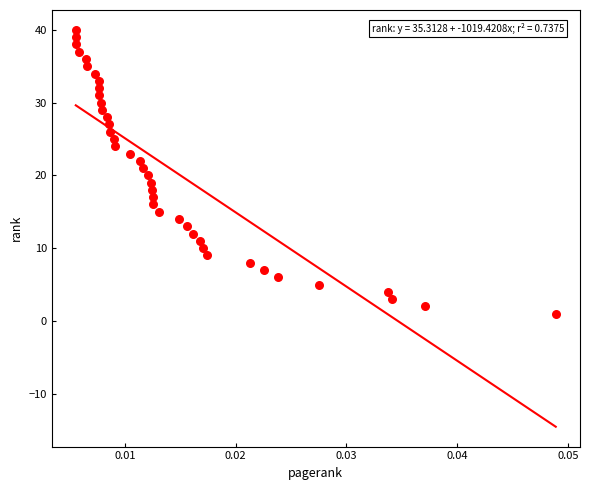

What is the range of Y values (max minus min)?

39